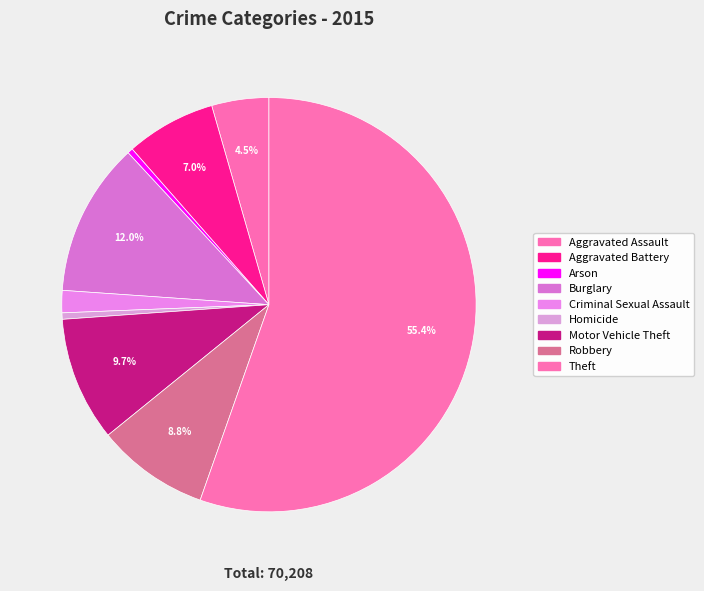

Between Motor Vehicle Theft and Theft, which is larger?

Theft